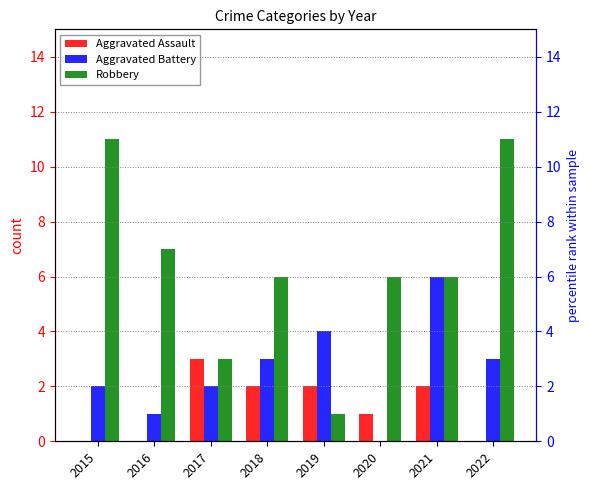

Are the bars grouped side by side (vs. stacked)?

Yes